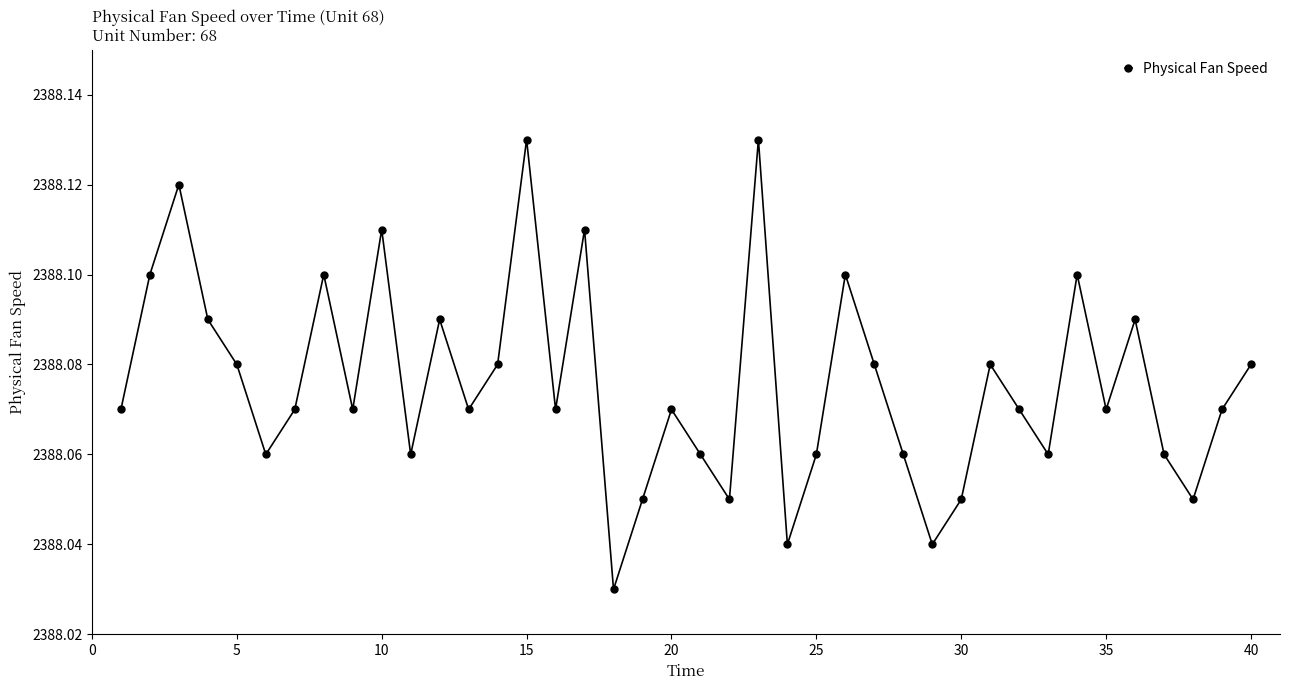

What is the sum of all values?

95523.0